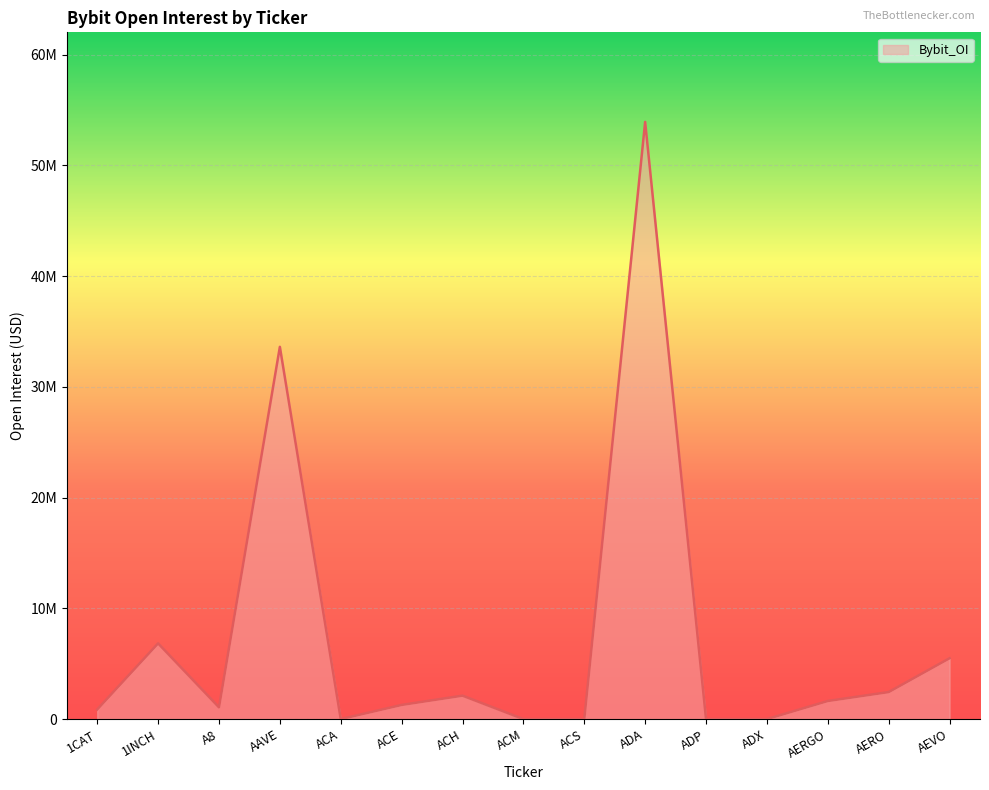

What is the difference between the maximum and second lowest values?

53914321